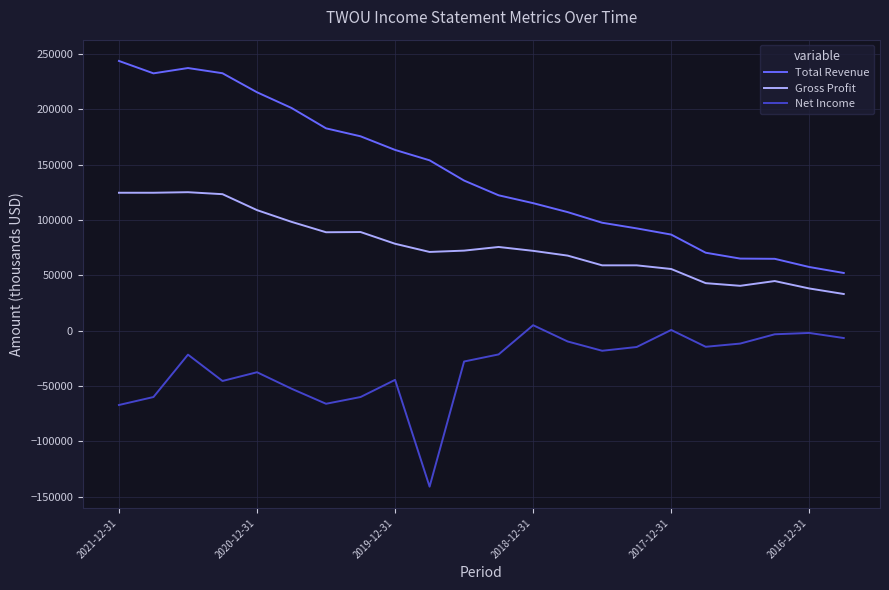

Which series has the largest range (max minus min)?

Total Revenue